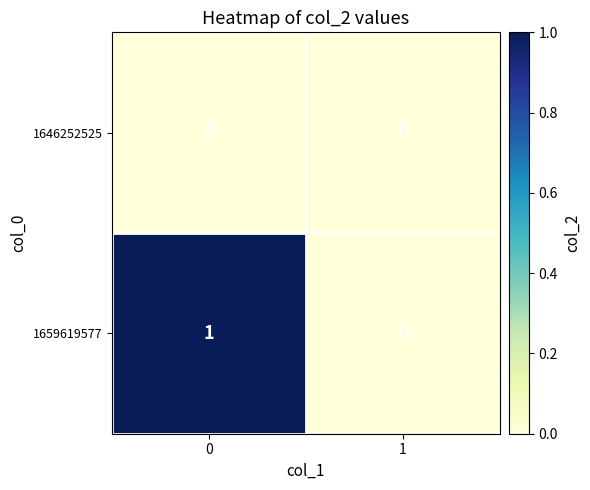

Reading left to right, transcribe all the data shown in this chart.

1646252525: 0	0
1659619577: 1	0